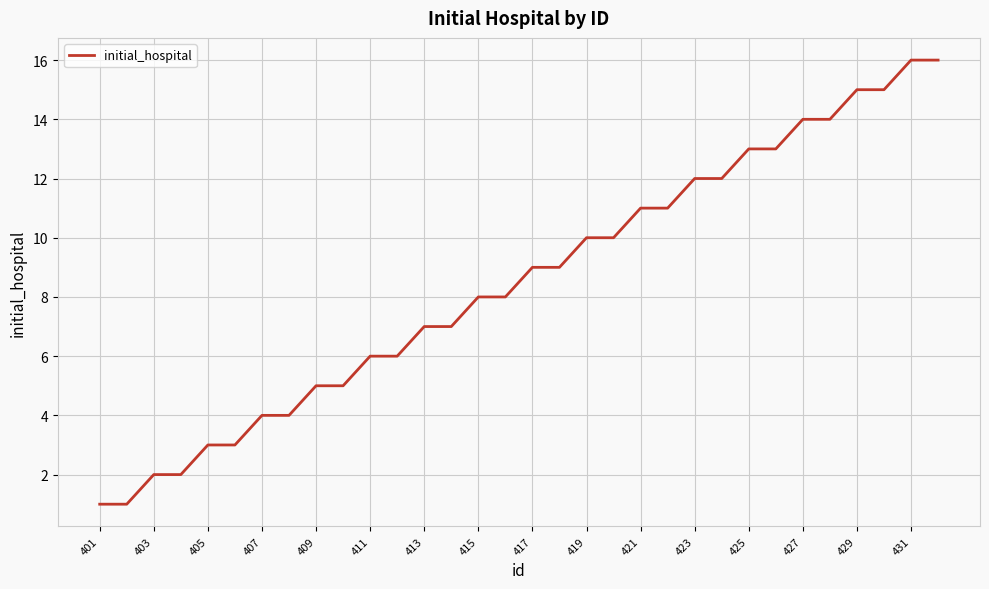

What is the greatest value displayed?

16